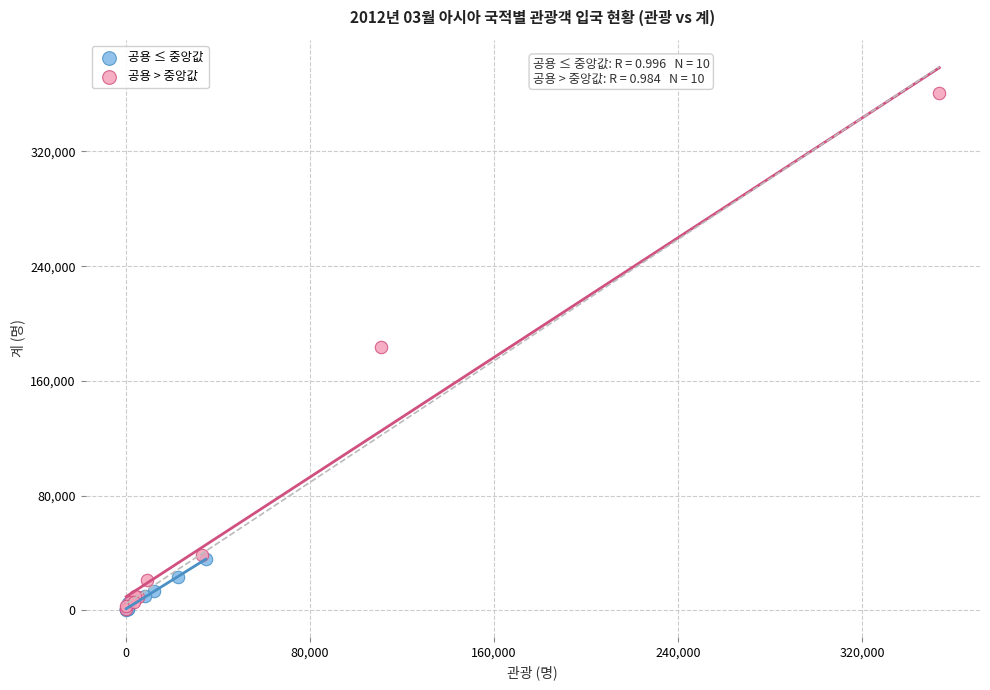

Which series contains the highest Y value?

공용 > 중앙값